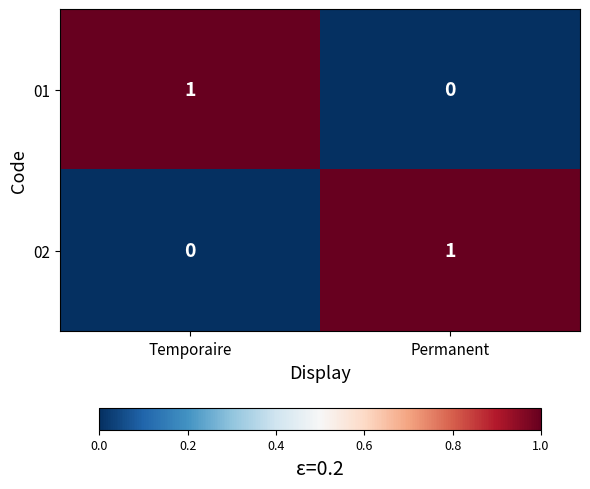

What is the difference between the highest and lowest values at Temporaire?

1